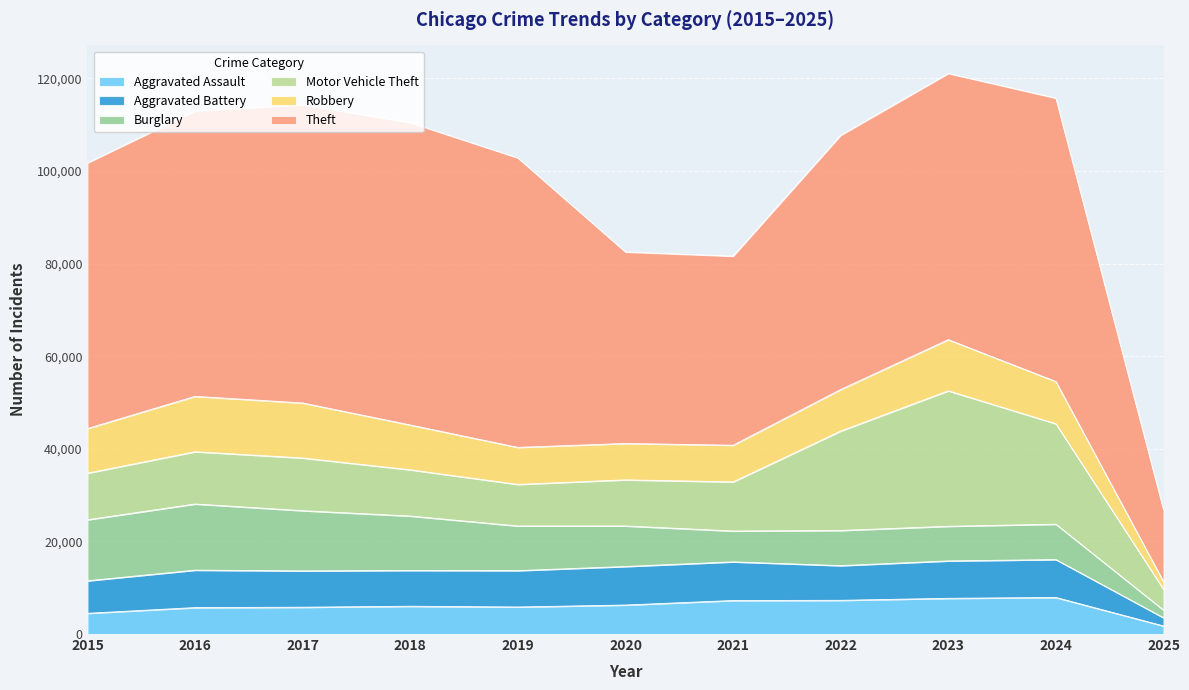

Is it true that Aggravated Battery equals 1949 at 2023?

False